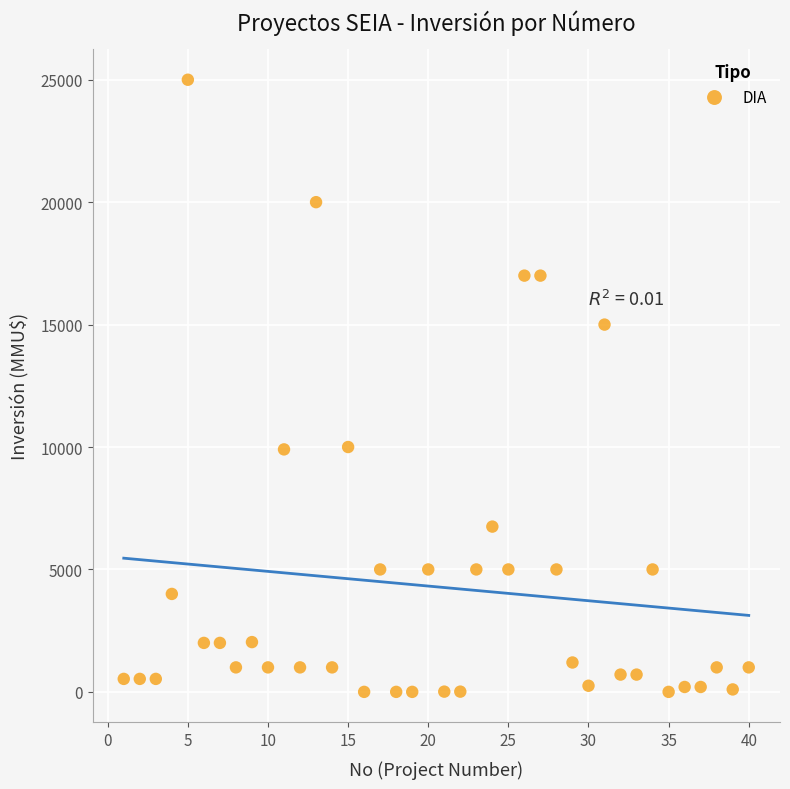

What is the range of X values (max minus min)?

39